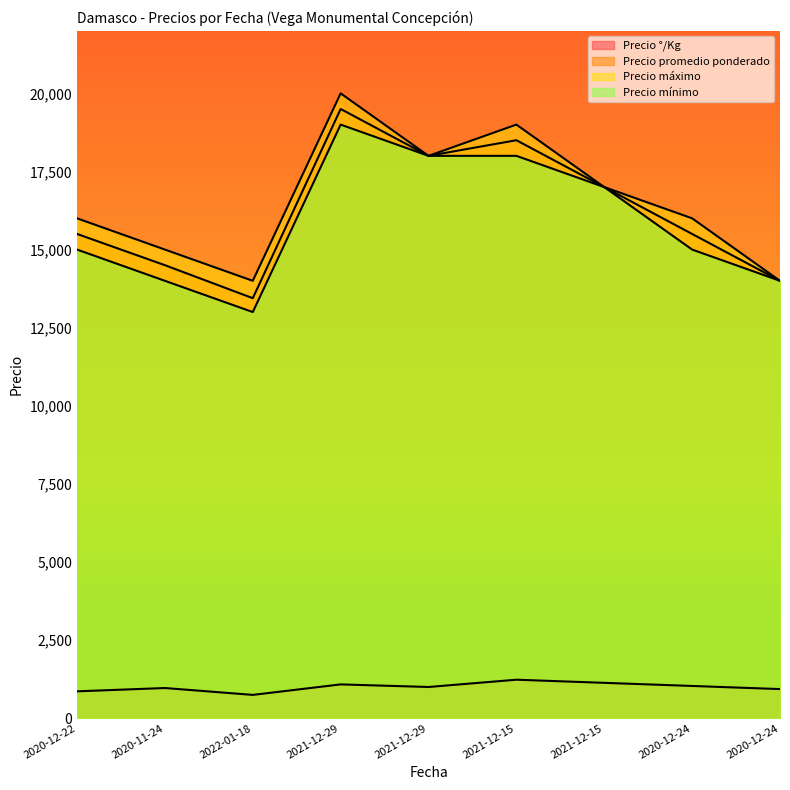

What is the average value of the Precio promedio ponderado series?

16216